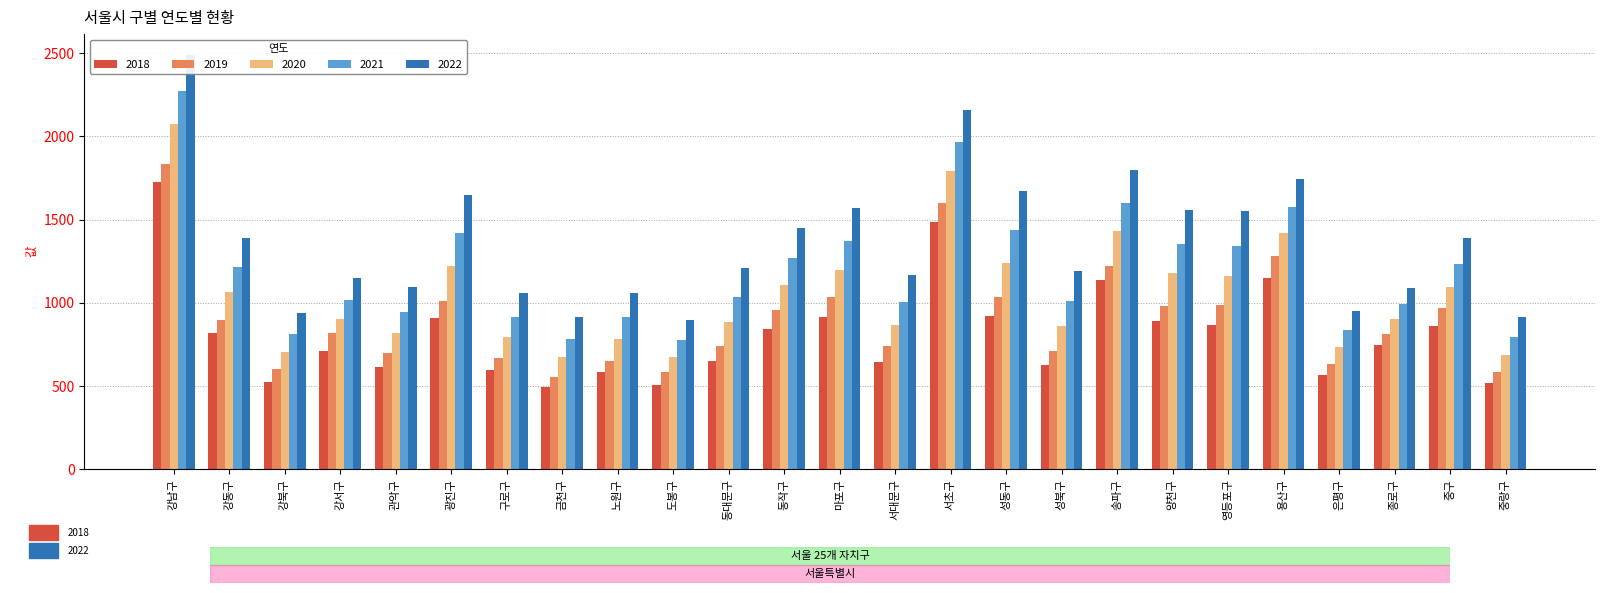

What is the label of the 23rd bar from the left?

종로구